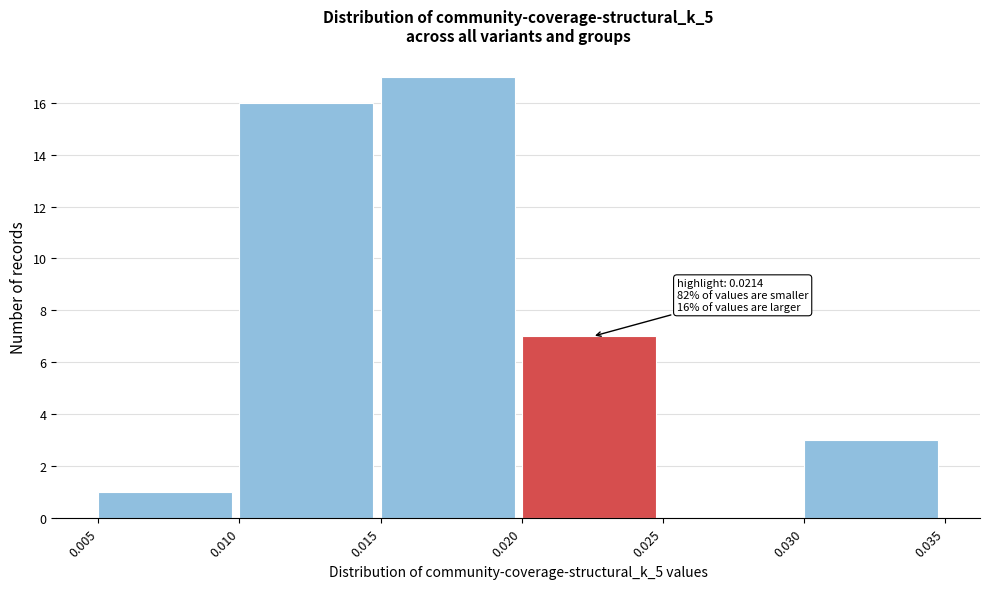

Which range on the x-axis has the tallest bar?

0.015 to 0.020